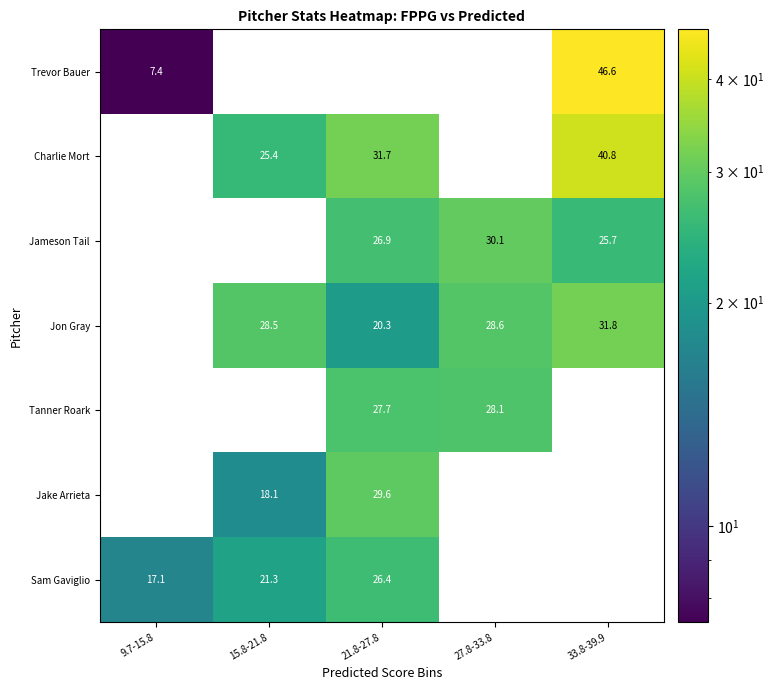

What is the difference between the second highest and minimum values in the Trevor Bauer series?

7.4